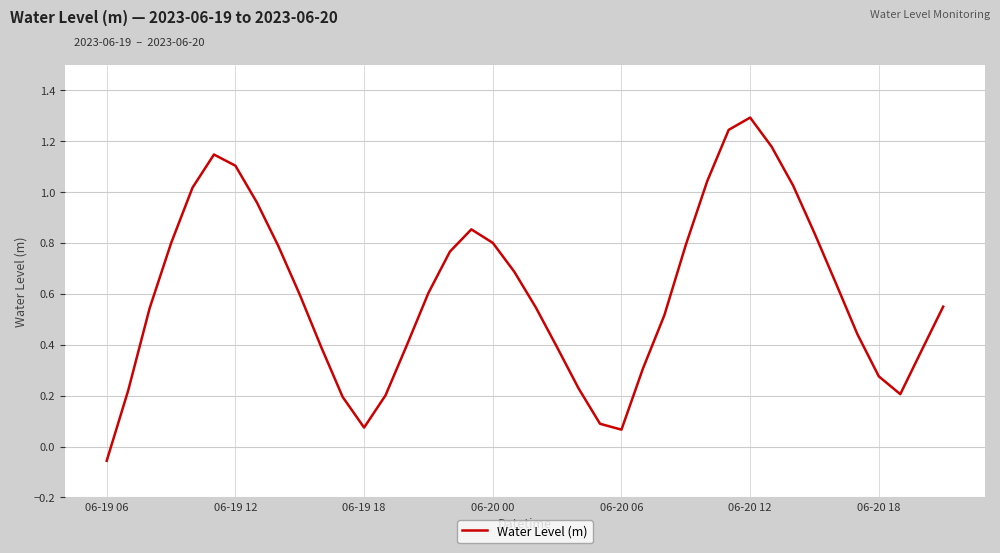

What is the greatest value displayed?

1.3